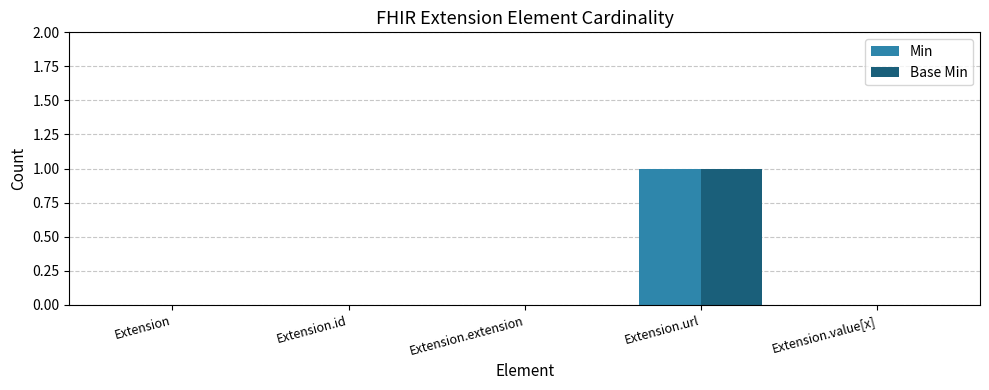

Reading left to right, what are all the values shown in this chart?

Min: 0	0	0	1	0
Base Min: 0	0	0	1	0